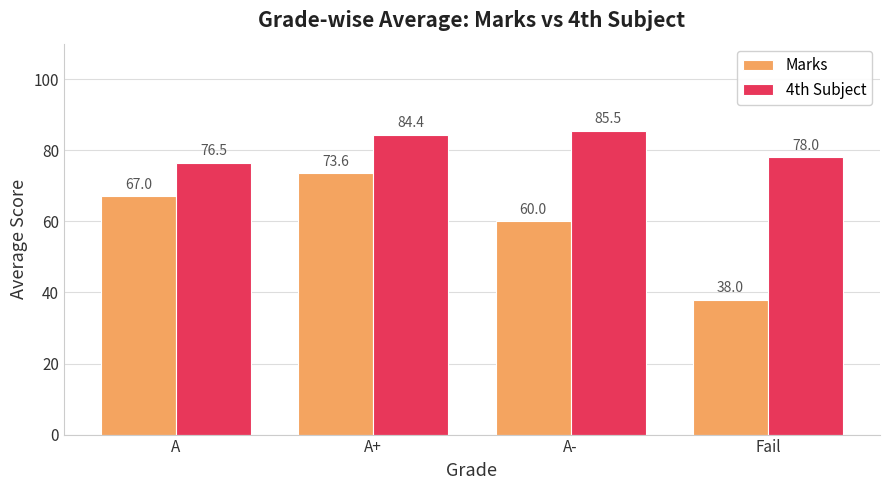

At which label does 4th Subject first exceed 84?

A+